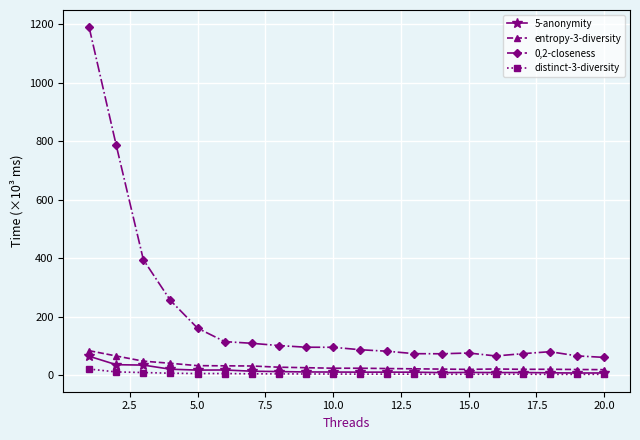

What is the value of the distinct-3-diversity point at the 14th from the left?

2.5